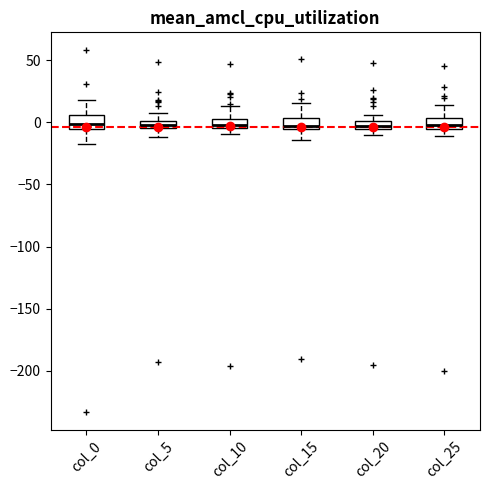

Where is the lower edge of the box for col_0 on the y-axis? The values are not printed on the chart, so give them approximately, as read against the axis.

-5